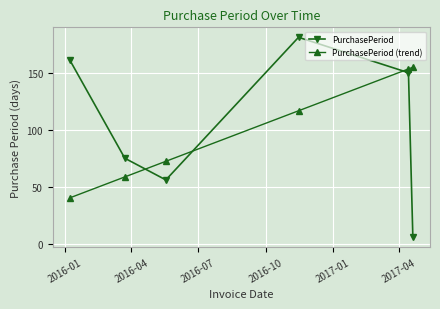

How many interior local valleys does the PurchasePeriod series have?

1